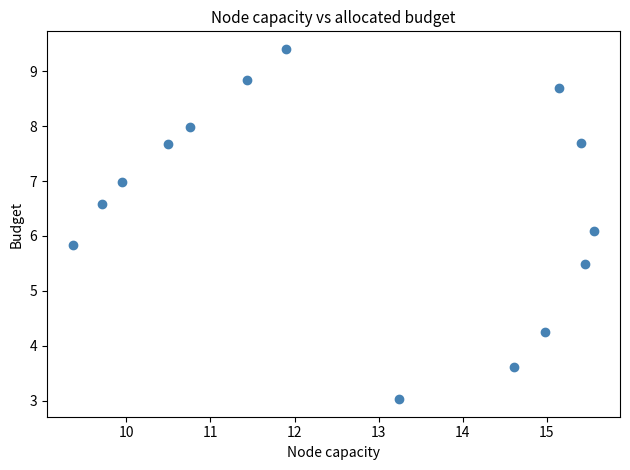

What is the range of X values (max minus min)?

6.2